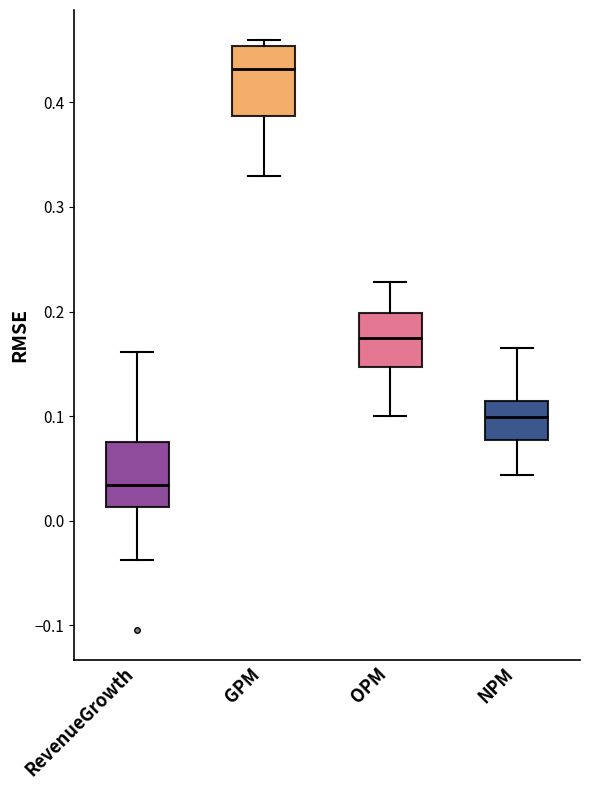

Where does the median line of the box for RevenueGrowth sit on the y-axis? The values are not printed on the chart, so give them approximately, as read against the axis.

0.03